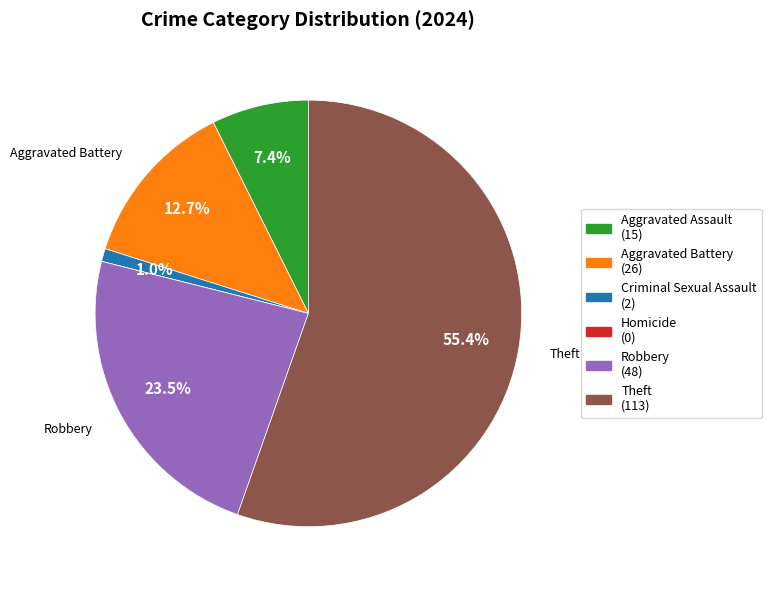

Is there a majority slice in this chart?

Yes